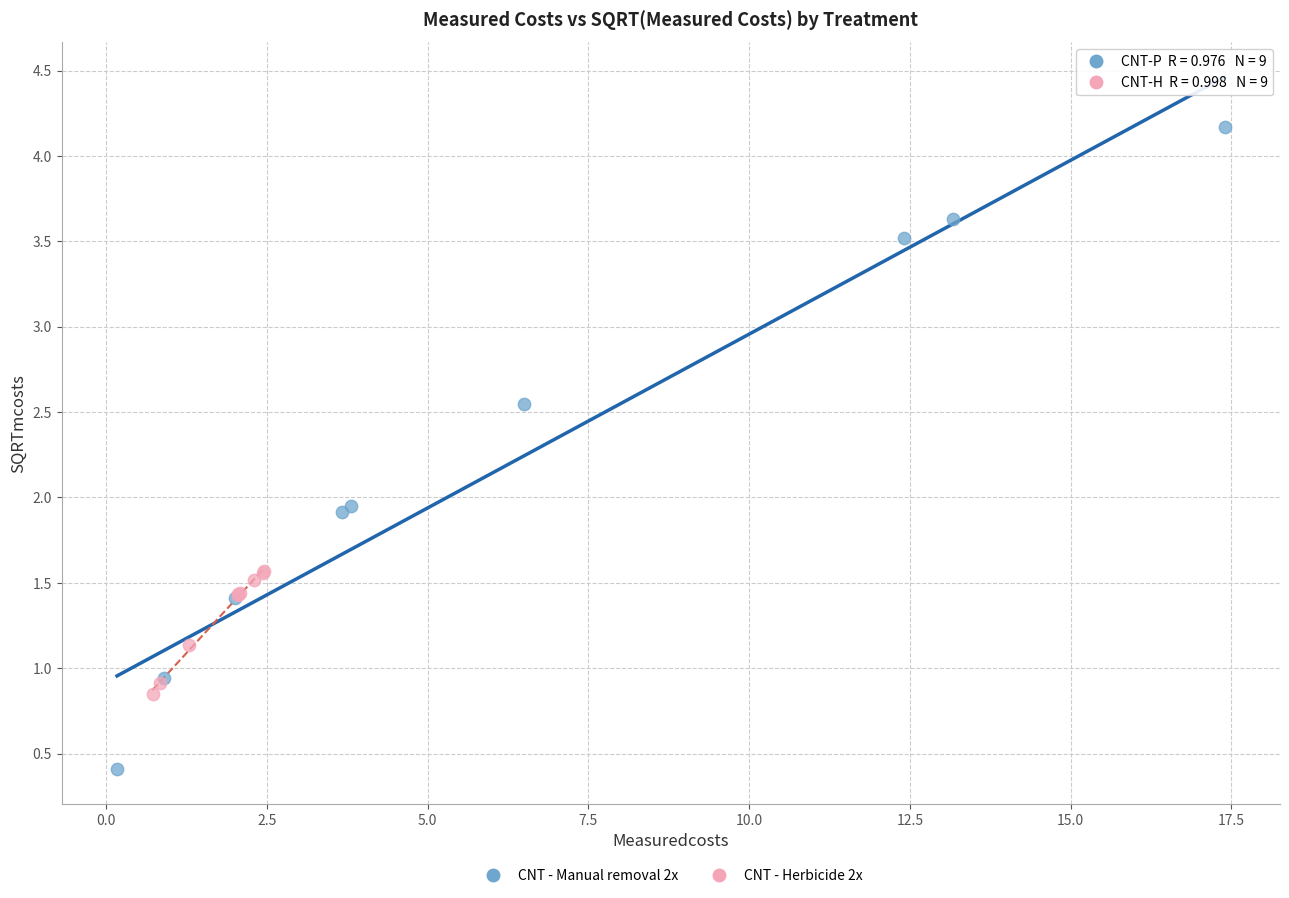

What are all the series names shown in the legend?

CNT - Manual removal 2x, CNT - Herbicide 2x